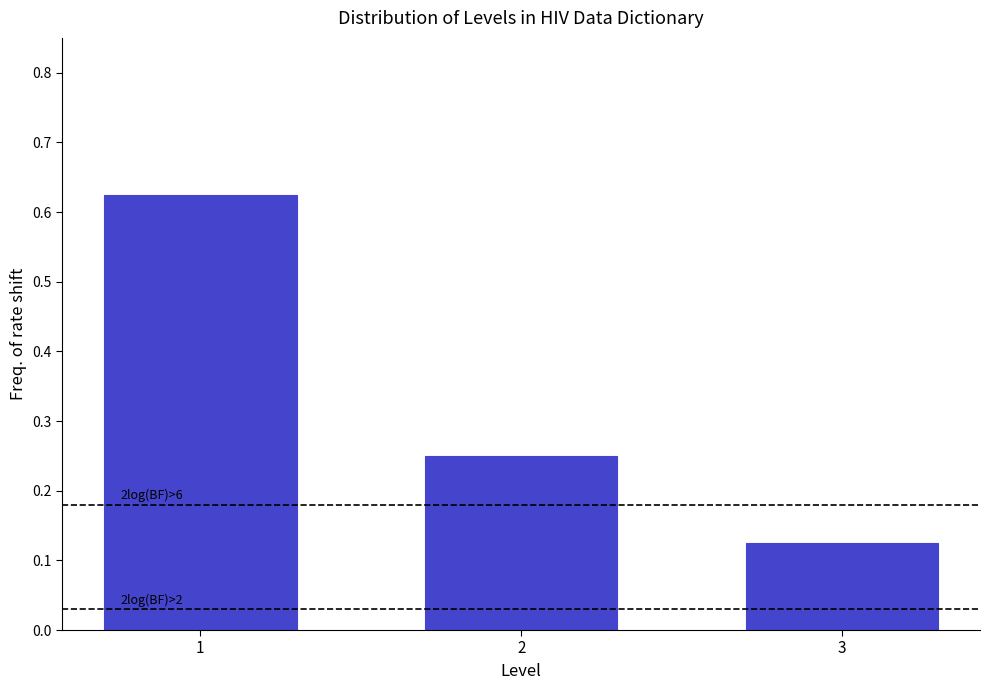

True or false: the data shows 0.0 at 3.

False